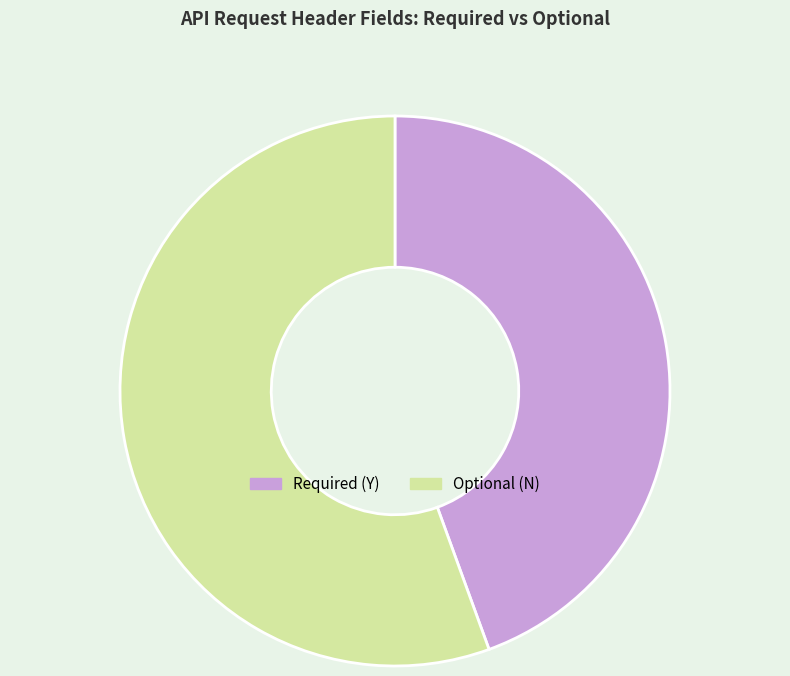

Approximately how many times larger is the value at Required (Y) compared to Optional (N)?

0.8